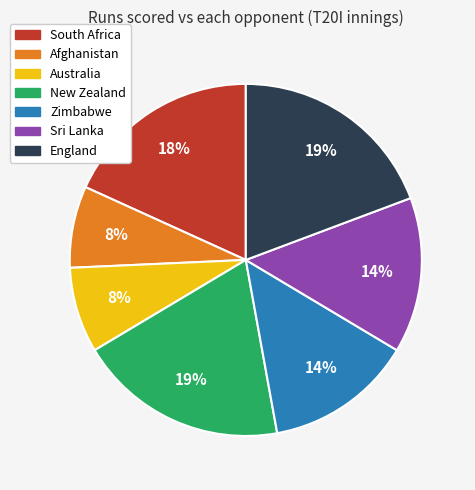

To the nearest percent, what percentage of the pie is New Zealand?

19%